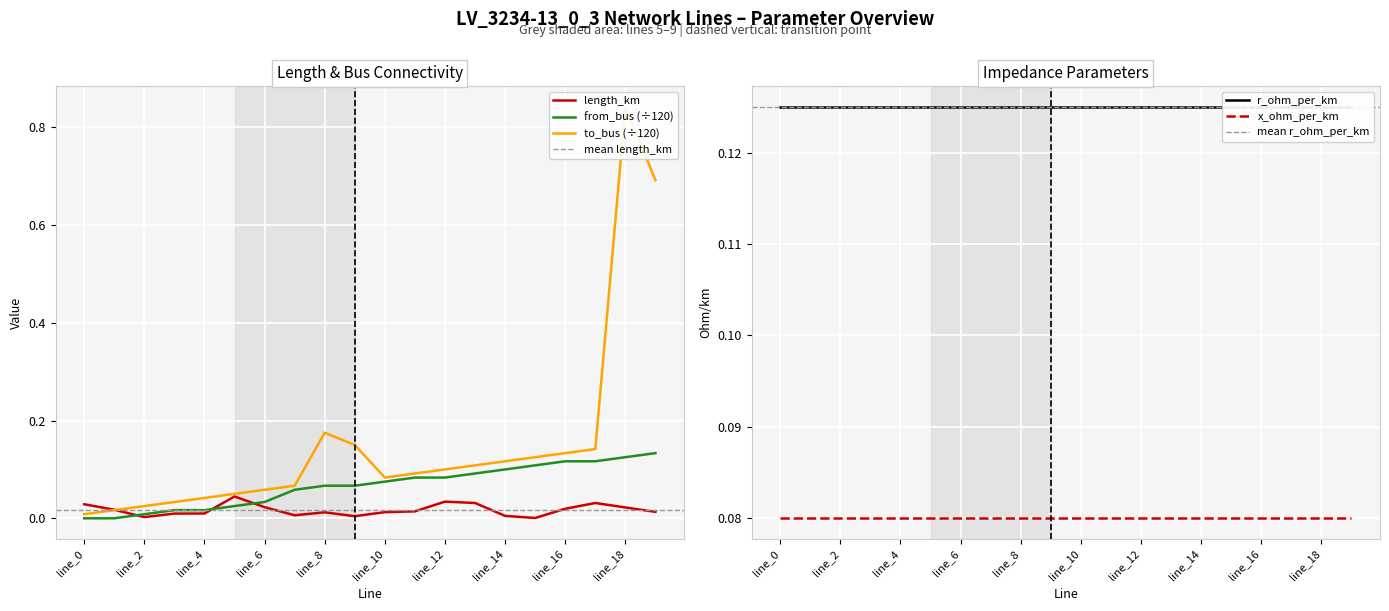

Is it true that length_km equals 0.0 at 15?

False